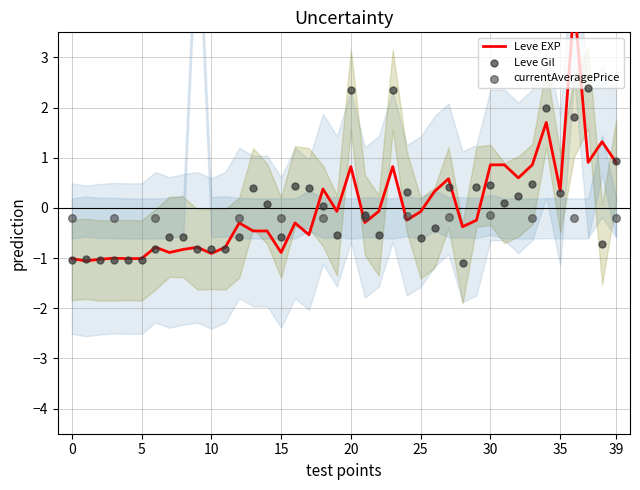

Which series contains the highest Y value?

Leve EXP